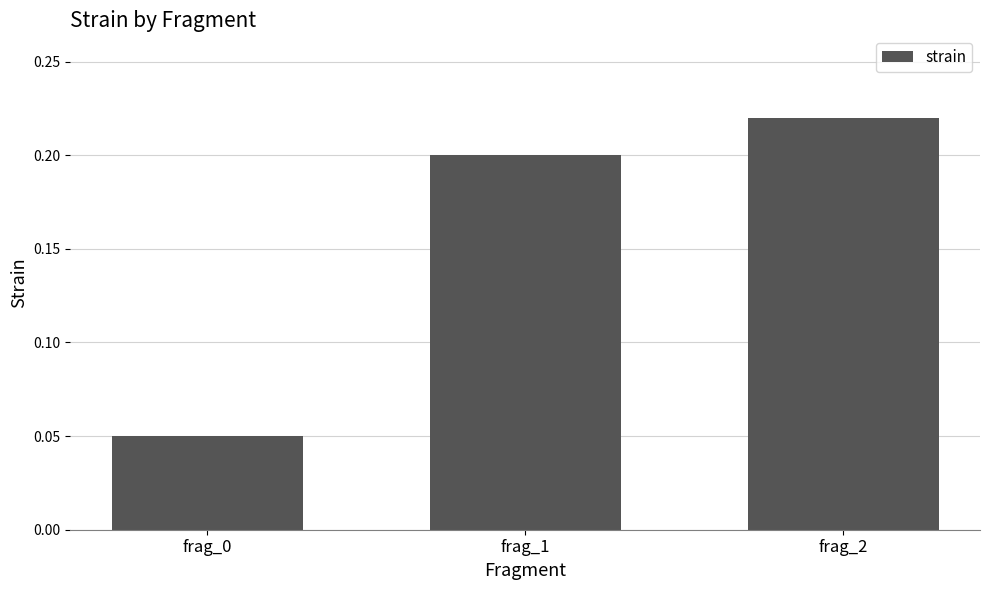

List the labels in order of value, smallest first.

frag_0, frag_1, frag_2